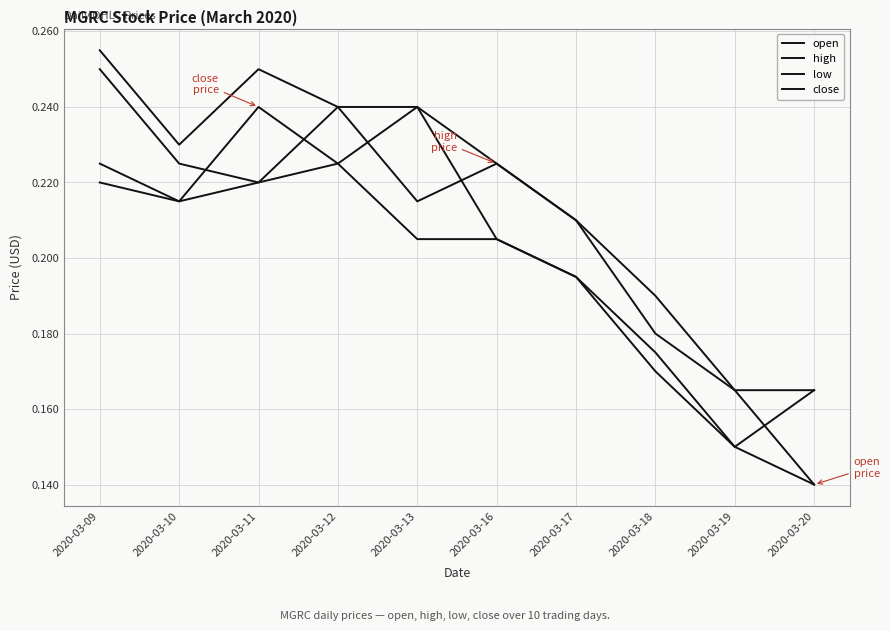

Reading left to right, transcribe all the data shown in this chart.

open: 0.2	0.2	0.2	0.2	0.2	0.2	0.2	0.2	0.2	0.1
high: 0.3	0.2	0.2	0.2	0.2	0.2	0.2	0.2	0.2	0.2
low: 0.2	0.2	0.2	0.2	0.2	0.2	0.2	0.2	0.1	0.1
close: 0.2	0.2	0.2	0.2	0.2	0.2	0.2	0.2	0.1	0.2